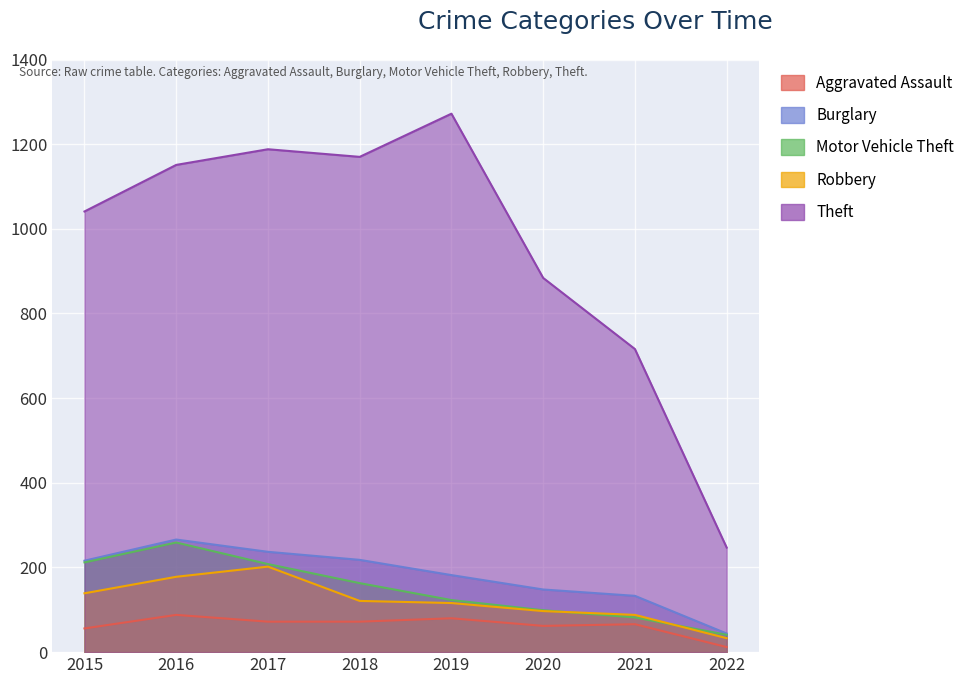

How many lines are shown in the chart?

5